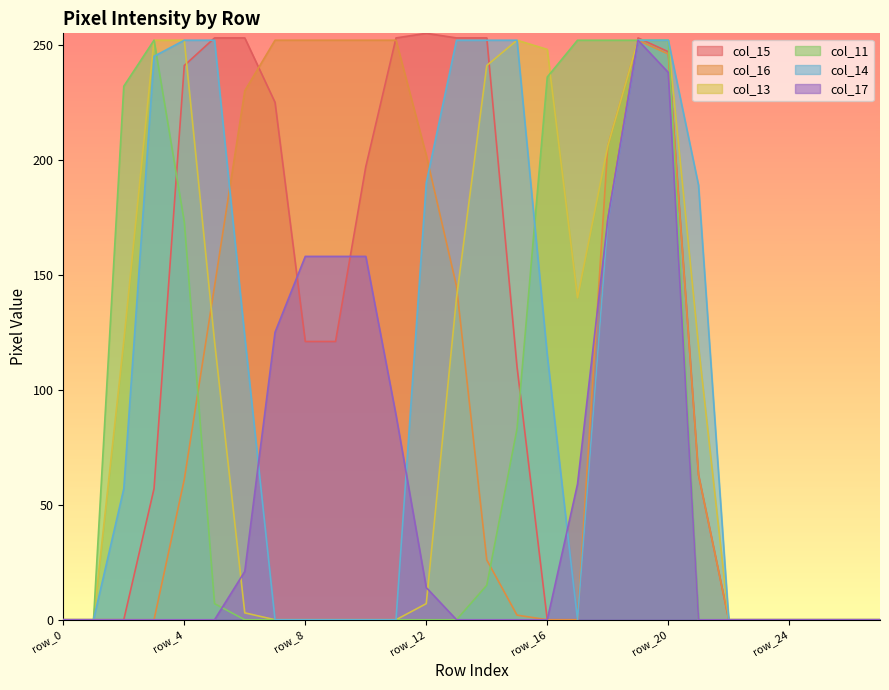

Reading left to right, list all the values displayed in this chart.

col_15: row_0=0	row_1=0	row_2=0	row_3=57	row_4=241	row_5=253	row_6=253	row_7=225	row_8=121	row_9=121	row_10=197	row_11=253	row_12=255	row_13=253	row_14=253	row_15=110	row_16=0	row_17=0	row_18=174	row_19=253	row_20=247	row_21=63	row_22=0	row_23=0	row_24=0	row_25=0	row_26=0	row_27=0
col_16: row_0=0	row_1=0	row_2=0	row_3=0	row_4=61	row_5=145	row_6=230	row_7=252	row_8=252	row_9=252	row_10=252	row_11=252	row_12=202	row_13=145	row_14=26	row_15=2	row_16=0	row_17=0	row_18=206	row_19=252	row_20=246	row_21=63	row_22=0	row_23=0	row_24=0	row_25=0	row_26=0	row_27=0
col_13: row_0=0	row_1=0	row_2=121	row_3=252	row_4=252	row_5=121	row_6=3	row_7=0	row_8=0	row_9=0	row_10=0	row_11=0	row_12=7	row_13=140	row_14=241	row_15=252	row_16=248	row_17=140	row_18=206	row_19=252	row_20=252	row_21=119	row_22=0	row_23=0	row_24=0	row_25=0	row_26=0	row_27=0
col_11: row_0=0	row_1=0	row_2=232	row_3=252	row_4=173	row_5=7	row_6=0	row_7=0	row_8=0	row_9=0	row_10=0	row_11=0	row_12=0	row_13=0	row_14=15	row_15=83	row_16=236	row_17=252	row_18=252	row_19=252	row_20=252	row_21=0	row_22=0	row_23=0	row_24=0	row_25=0	row_26=0	row_27=0
col_14: row_0=0	row_1=0	row_2=57	row_3=245	row_4=252	row_5=252	row_6=123	row_7=0	row_8=0	row_9=0	row_10=0	row_11=0	row_12=190	row_13=252	row_14=252	row_15=252	row_16=115	row_17=0	row_18=173	row_19=252	row_20=252	row_21=189	row_22=0	row_23=0	row_24=0	row_25=0	row_26=0	row_27=0
col_17: row_0=0	row_1=0	row_2=0	row_3=0	row_4=0	row_5=0	row_6=21	row_7=125	row_8=158	row_9=158	row_10=158	row_11=89	row_12=14	row_13=0	row_14=0	row_15=0	row_16=0	row_17=59	row_18=174	row_19=252	row_20=238	row_21=0	row_22=0	row_23=0	row_24=0	row_25=0	row_26=0	row_27=0